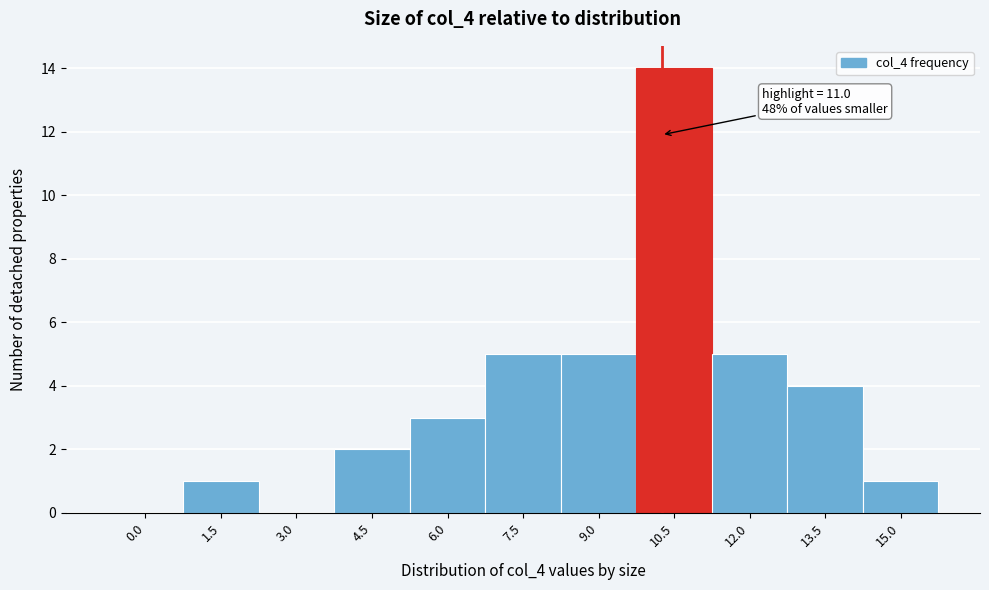

Reading left to right, what are all the values shown in this chart?

0.0=0	1.5=1	3.0=0	4.5=2	6.0=3	7.5=5	9.0=5	10.5=14	12.0=5	13.5=4	15.0=1